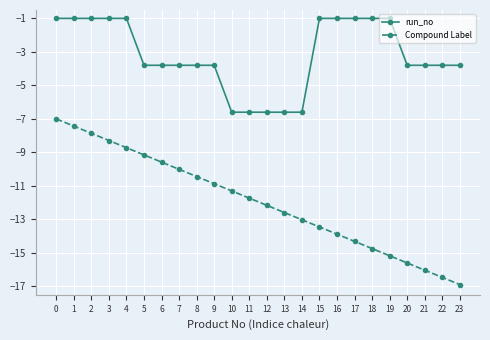

Read the Compound Label value at 10.

-11.3